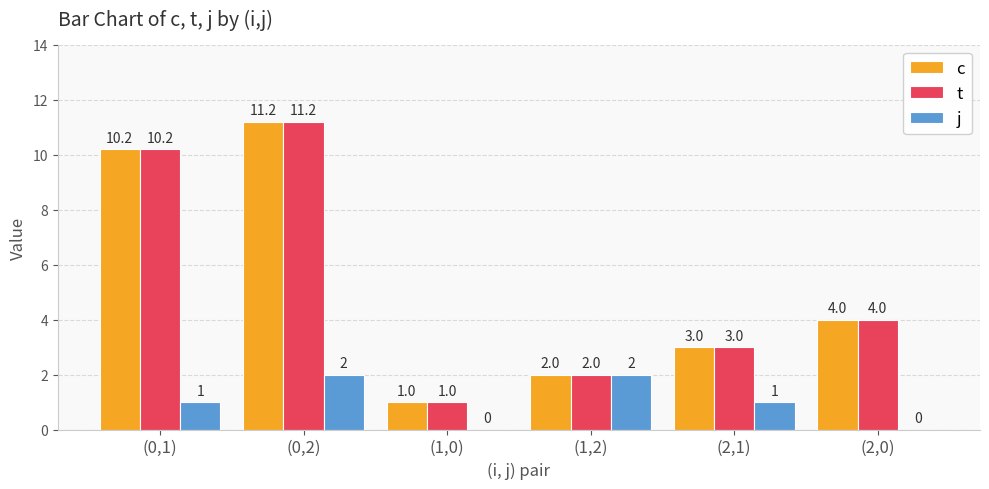

What is the total value across all series at (0,2)?

24.4